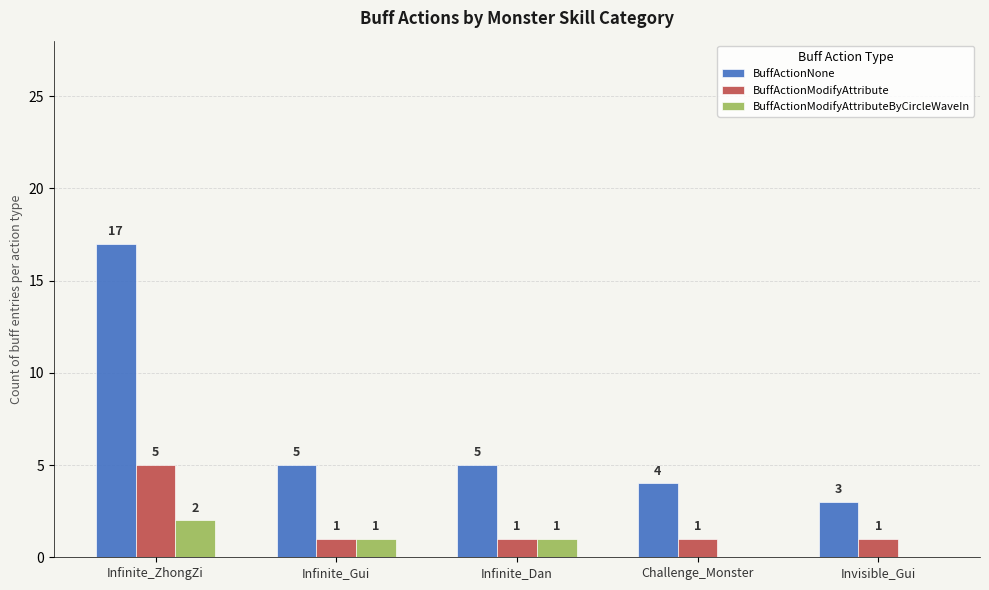

Are the bars horizontal?

No